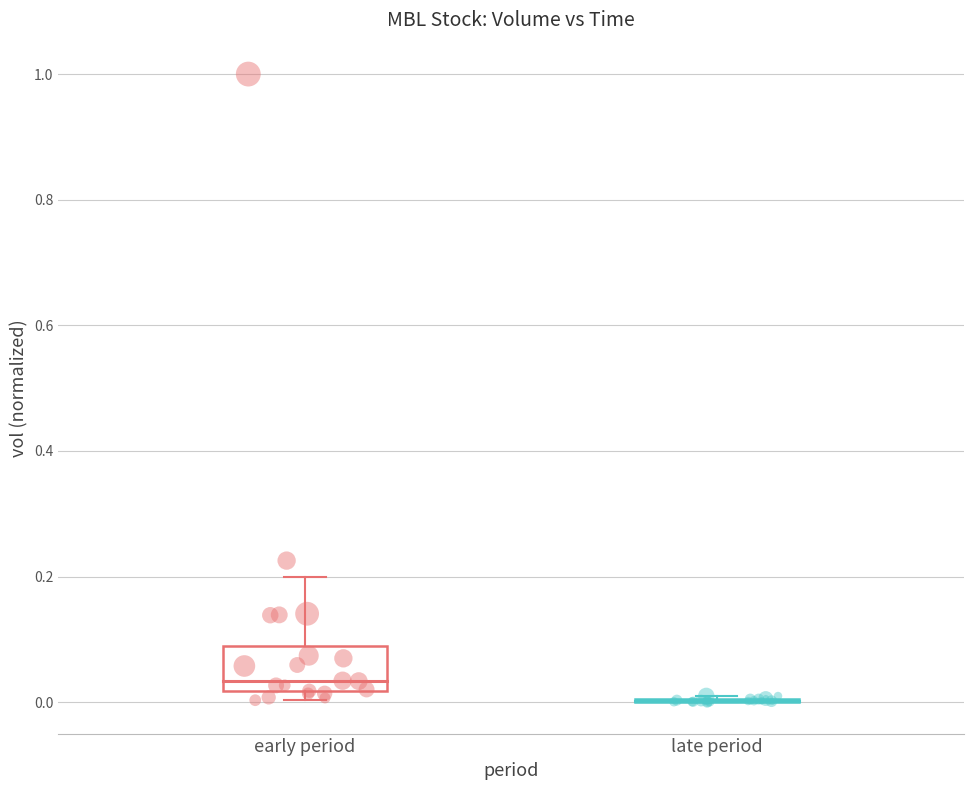

Which series contains the highest Y value?

early period